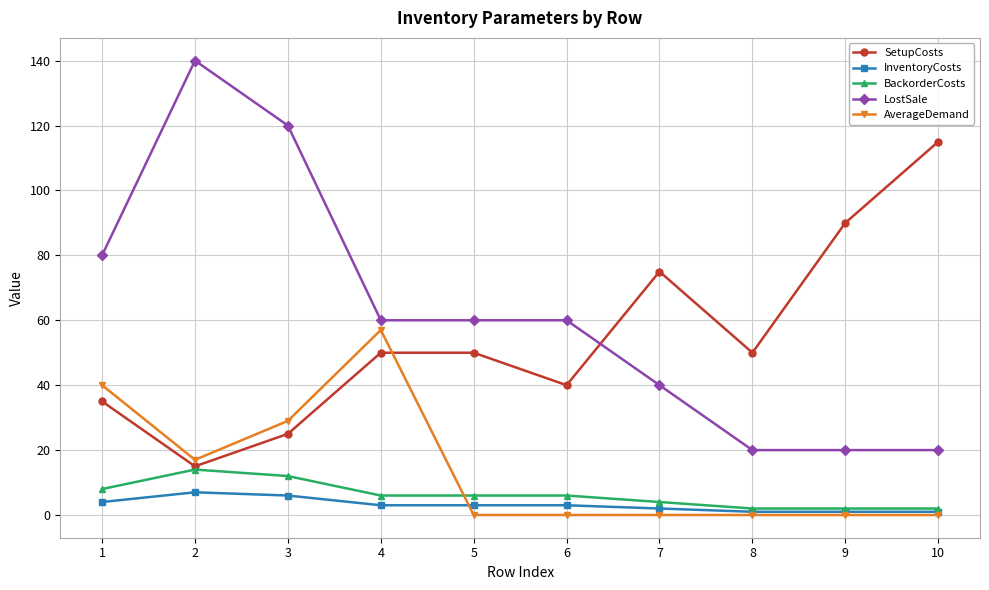

Between 3 and 9, which series saw the biggest shift?

LostSale